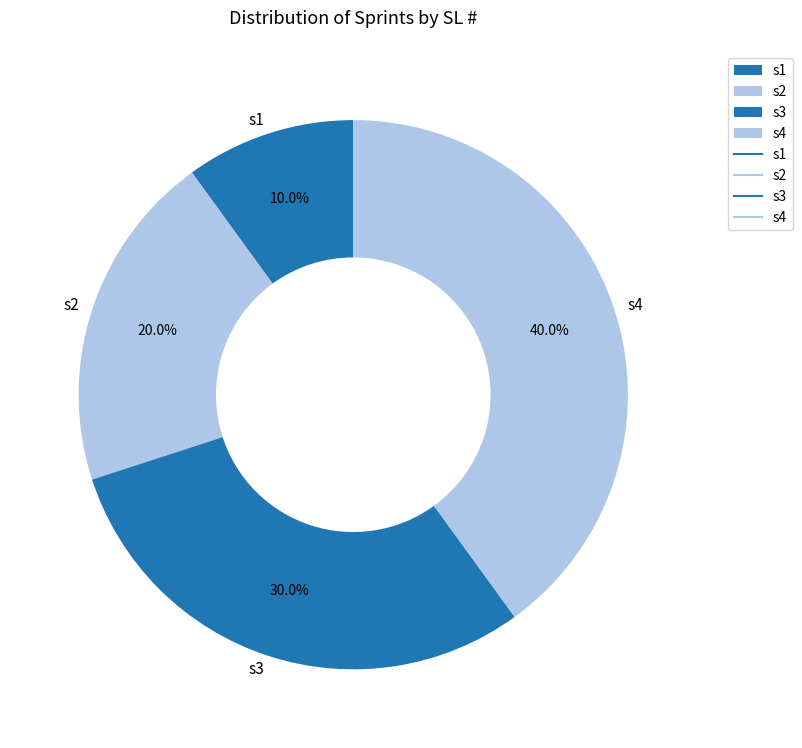

To the nearest percent, what is the difference between the largest and smallest slice percentages?

30%